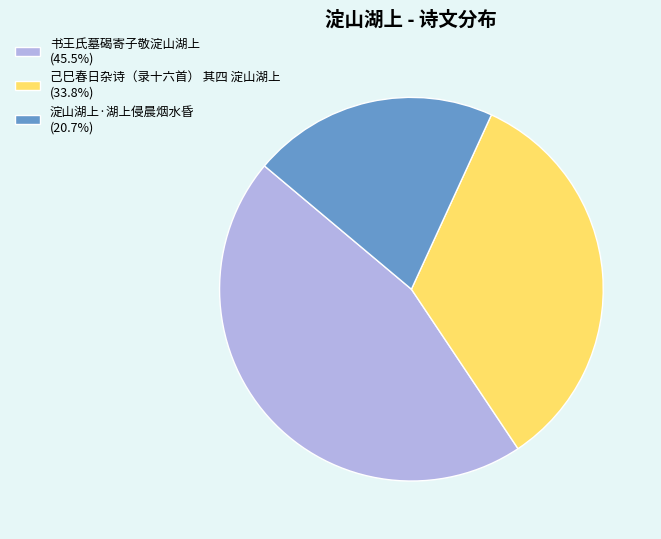

Rank the categories by value from lowest to highest.

淀山湖上·湖上侵晨烟水昏, 己巳春日杂诗（录十六首） 其四 淀山湖上, 书王氏墓碣寄子敬淀山湖上